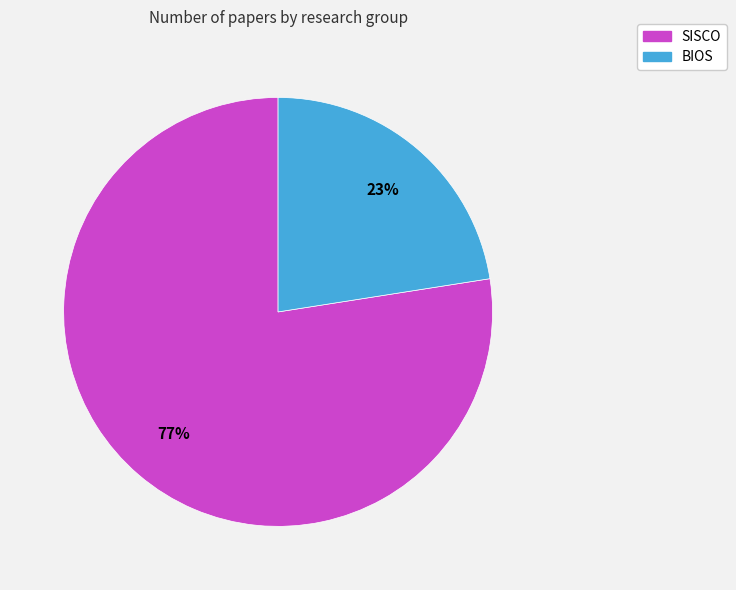

To the nearest percent, what portion does SISCO represent?

77%